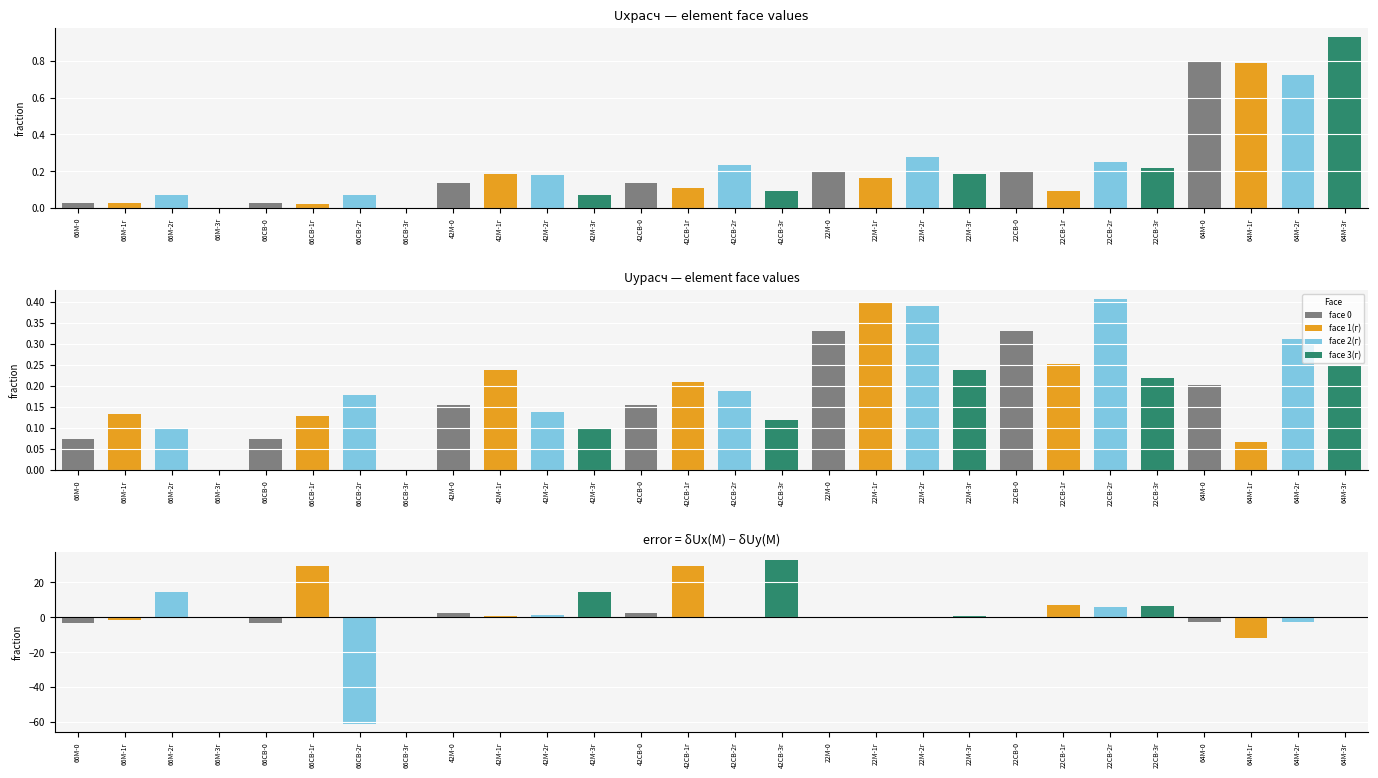

What is the label of the 3rd bar from the left?

66M-2г